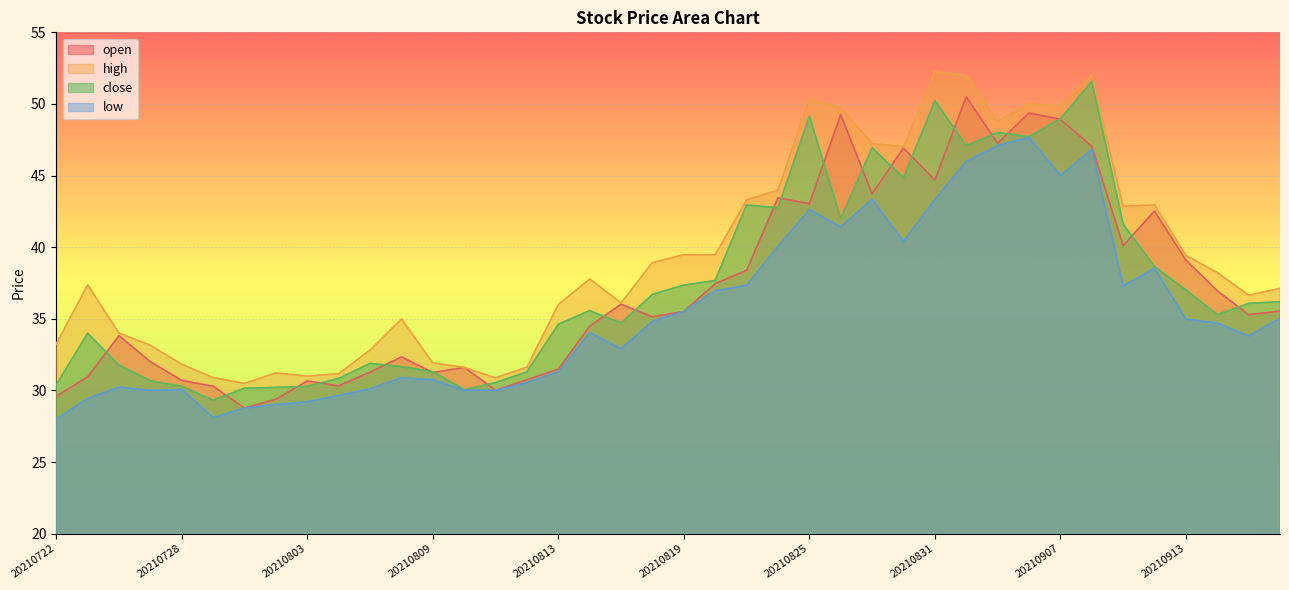

Between 20210816 and 20210901, which is larger?

20210901